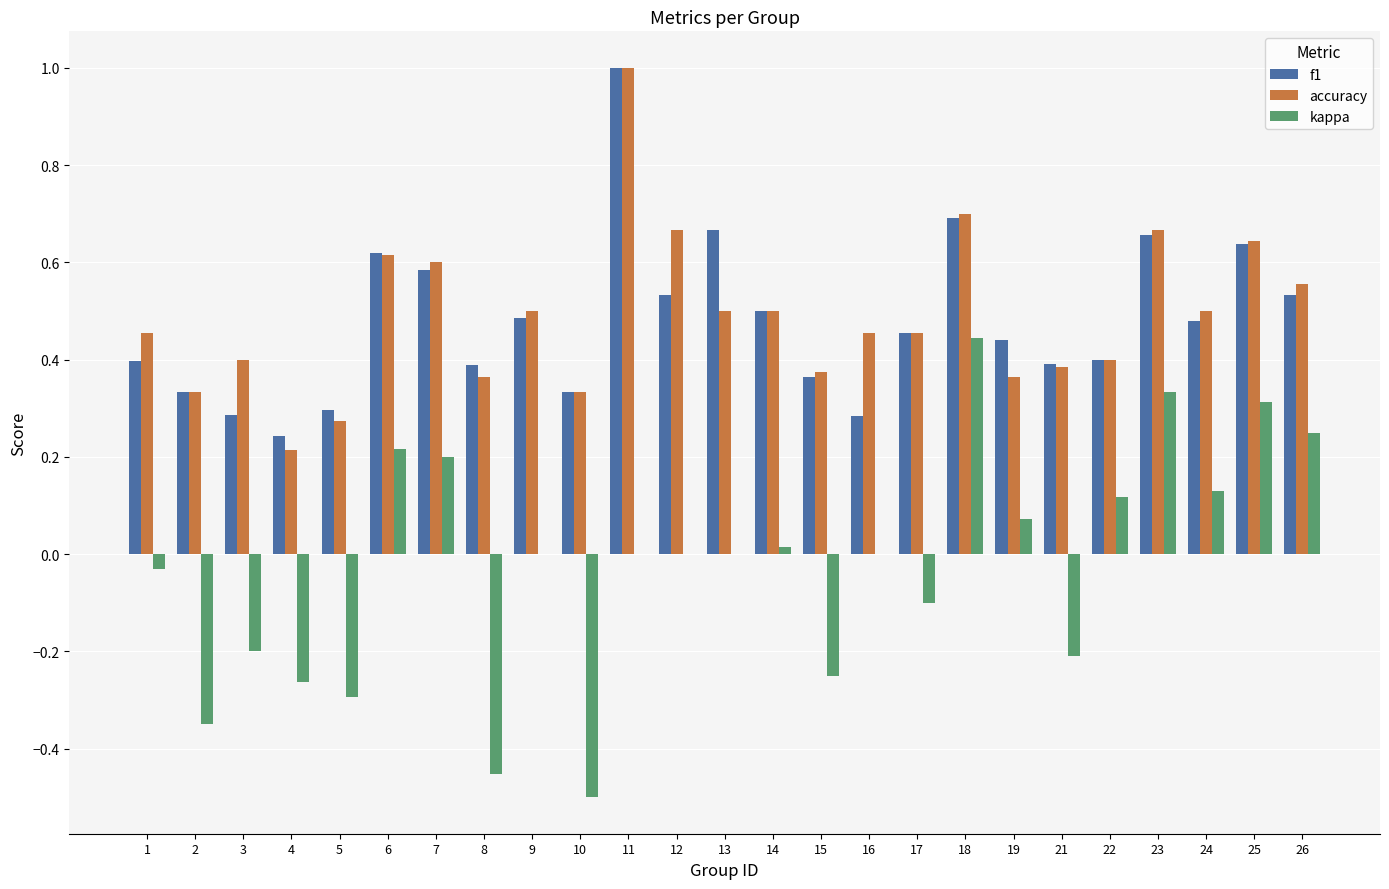

How many groups of bars are there?

25